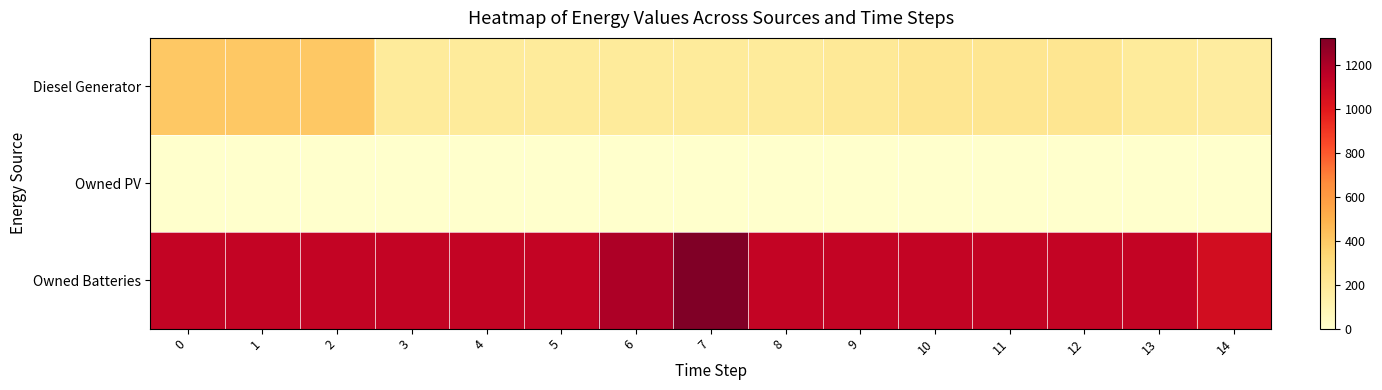

Reading right to left, list all the values displayed in this chart.

Diesel Generator: 14=167	13=182	12=227	11=227	10=227	9=197	8=182	7=182	6=182	5=182	4=182	3=182	2=400	1=400	0=400
Owned PV: 14=0	13=0	12=0	11=0	10=0	9=0	8=0	7=0	6=0	5=0	4=0	3=0	2=0	1=0	0=0
Owned Batteries: 14=1065	13=1129	12=1129	11=1129	10=1129	9=1129	8=1129	7=1321	6=1194	5=1129	4=1129	3=1129	2=1129	1=1129	0=1129